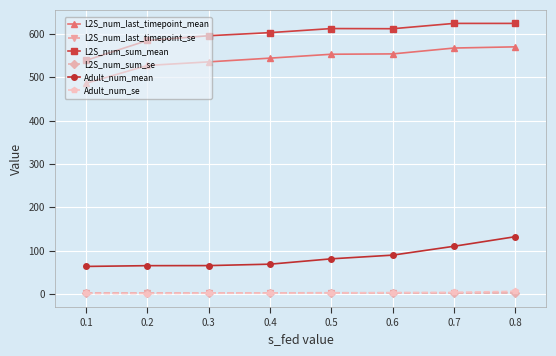

True or false: L2S_num_last_timepoint_mean and L2S_num_last_timepoint_se intersect in this chart.

False